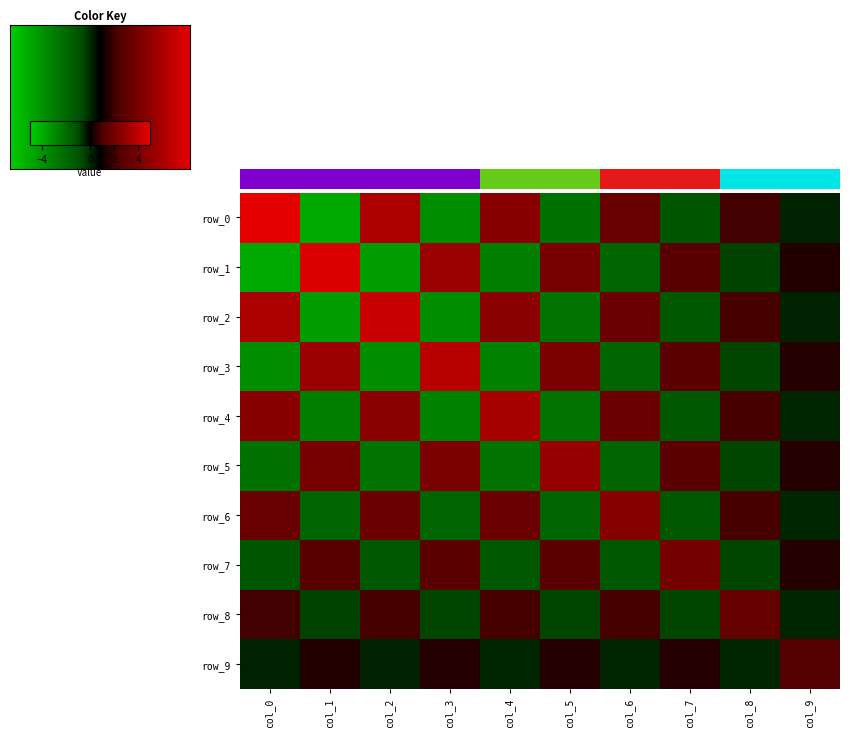

How many data points does each series have?

10